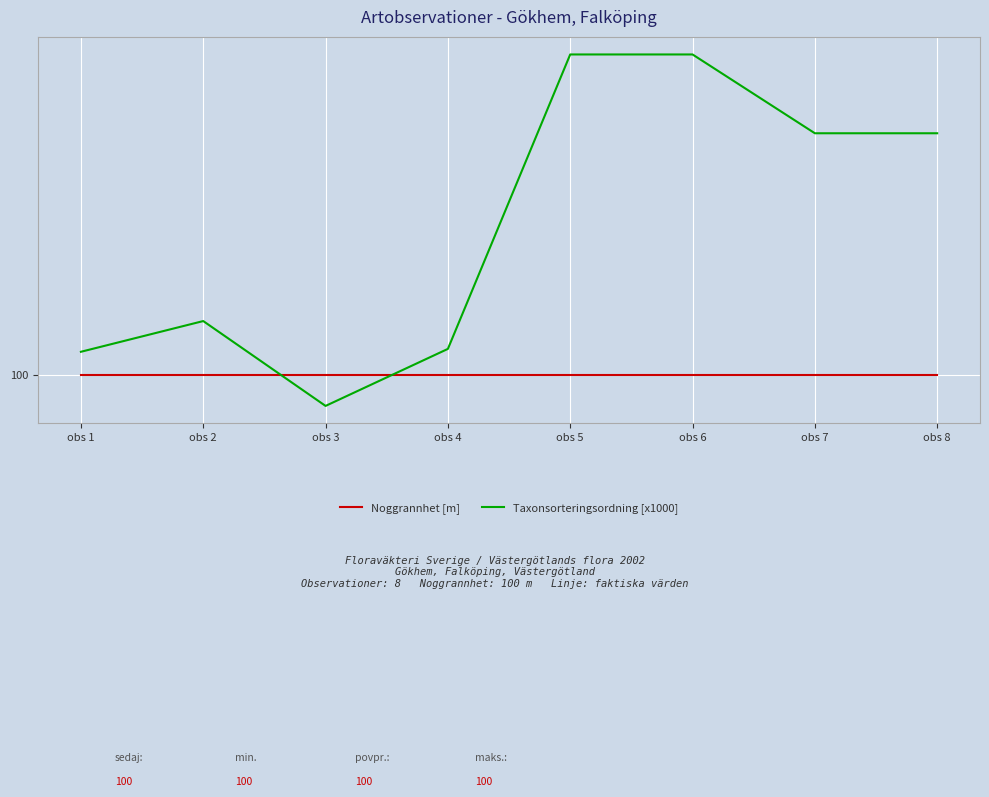

List the series in order of their peak value, lowest first.

Noggrannhet [m], Taxonsorteringsordning [x1000]